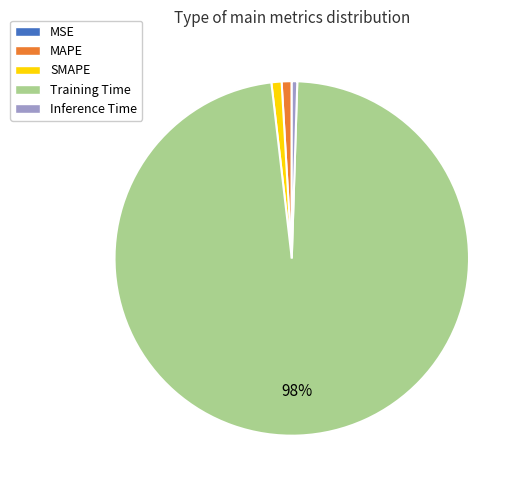

What is the largest slice in the pie chart?

Training Time